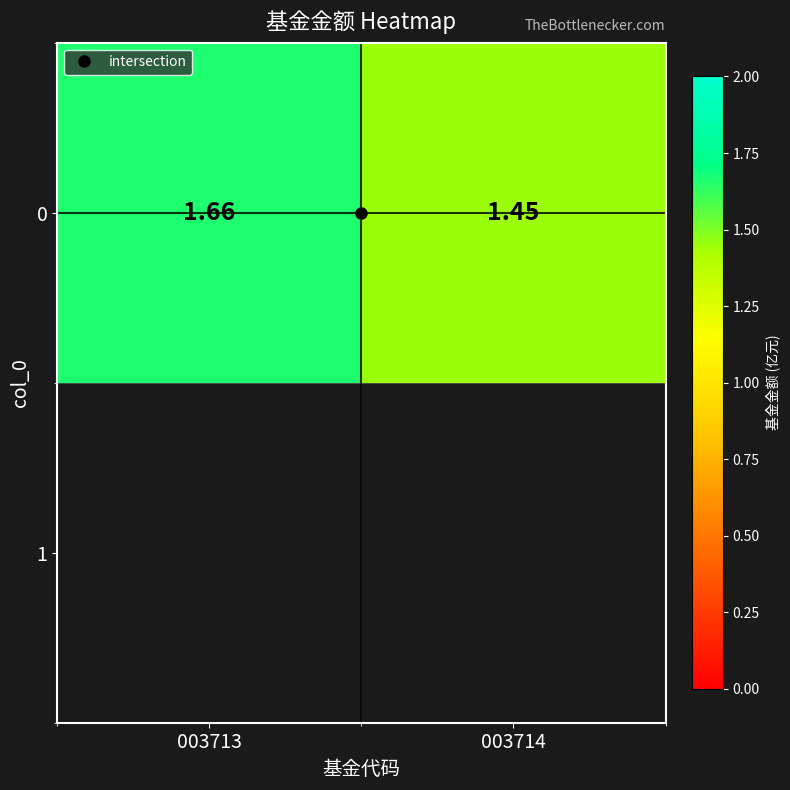

What is the greatest value displayed?

1.7